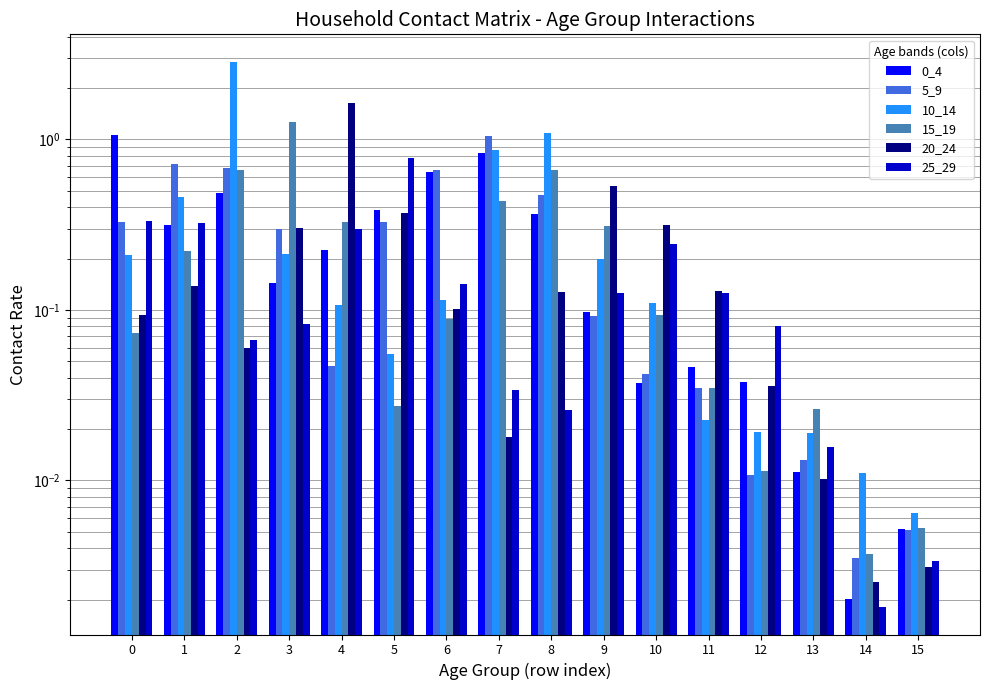

What is the spread (max minus min) of values at 11?

0.1